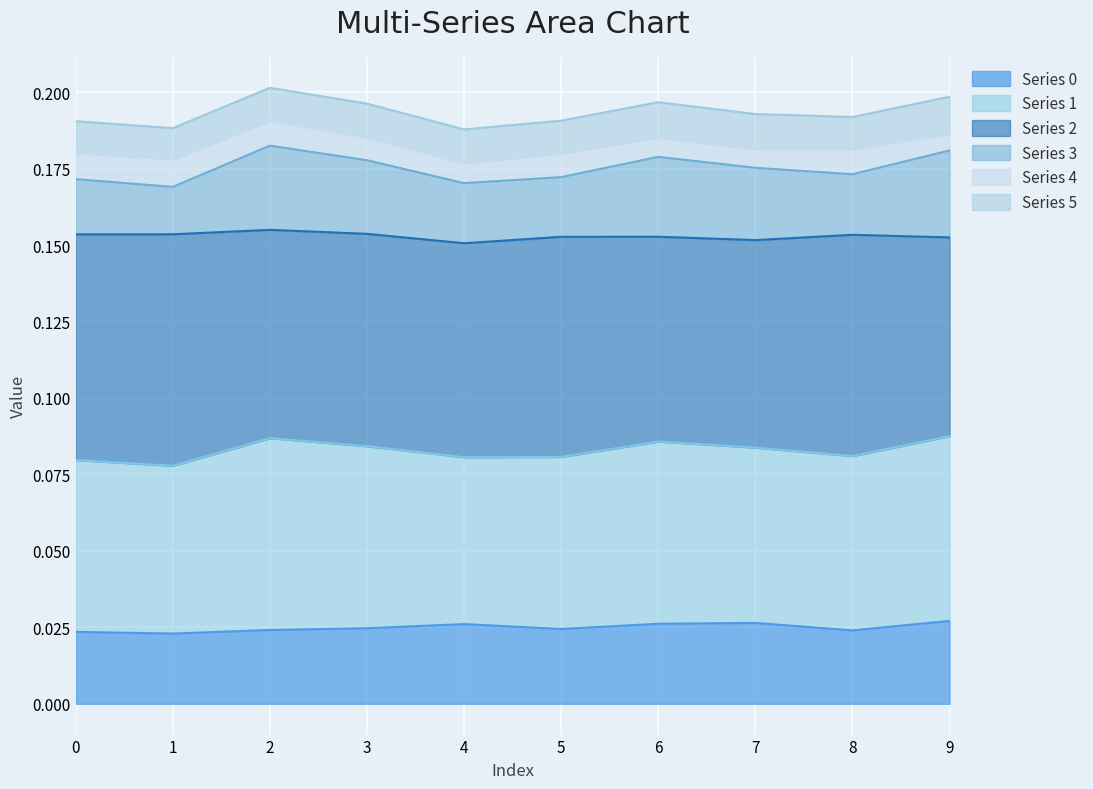

At which category does 0 reach its first local valley?

1